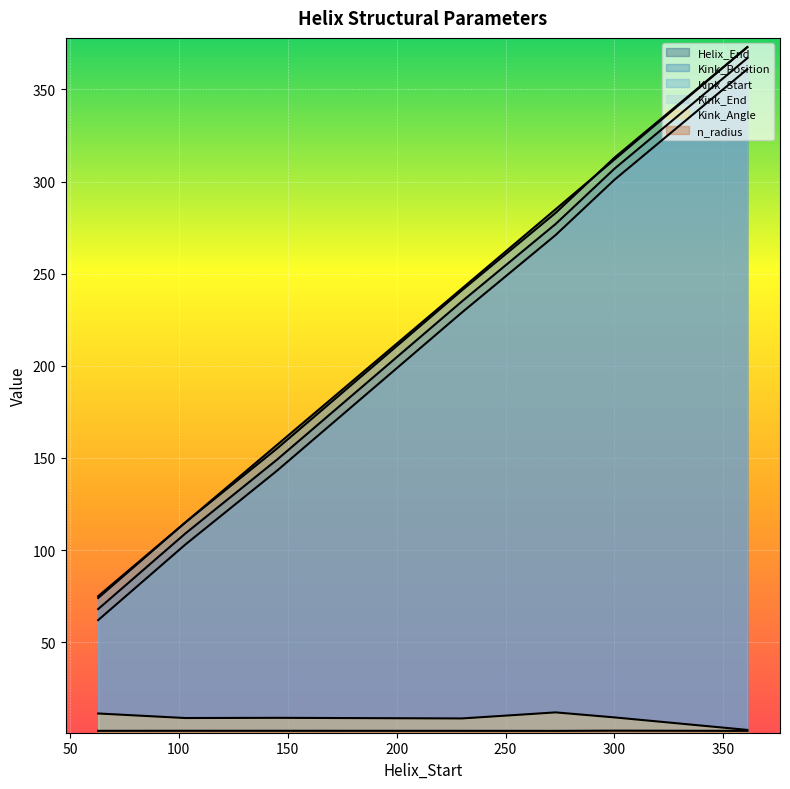

At which label is n_radius closest to 1?

273